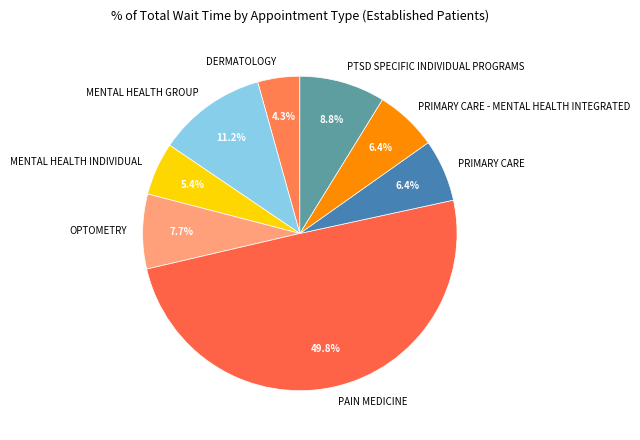

Is it true that PTSD SPECIFIC INDIVIDUAL PROGRAMS is 9% of the pie?

True